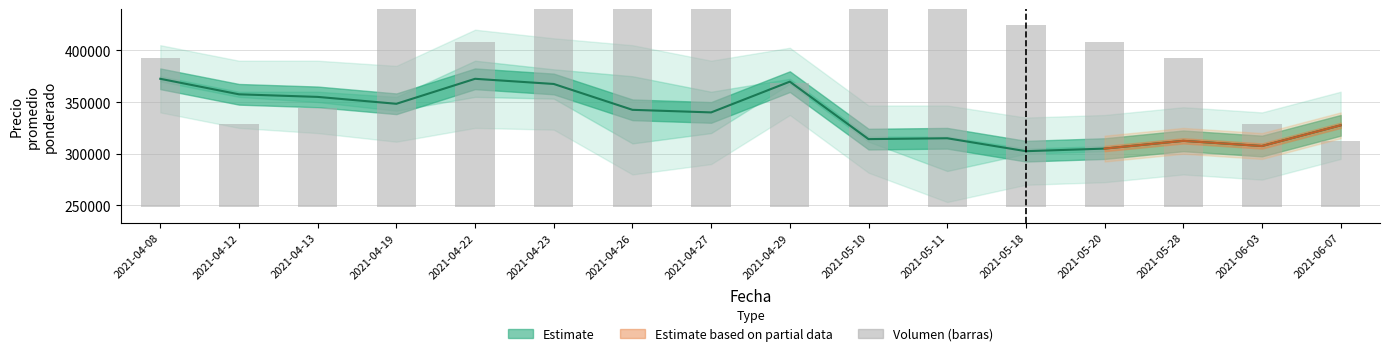

How many categories are shown in the chart?

16